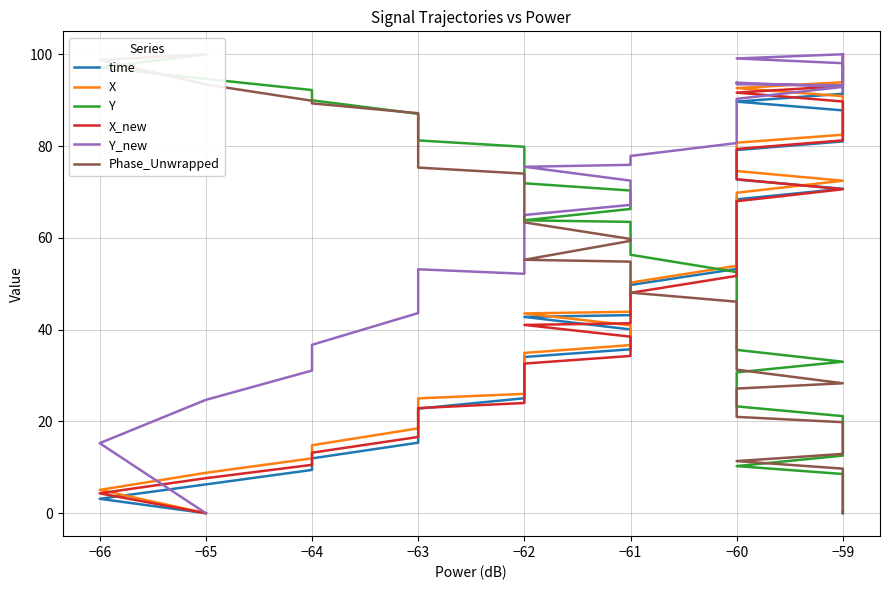

How many intersections are there between X_new and Y_new?

1